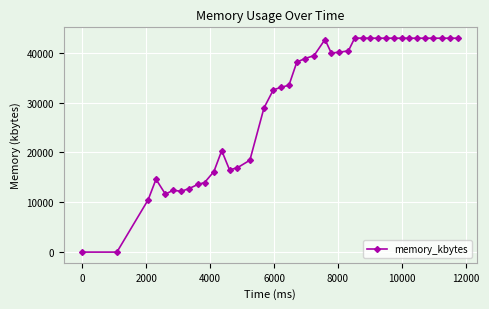

What is the difference between the maximum and second lowest values?

42968